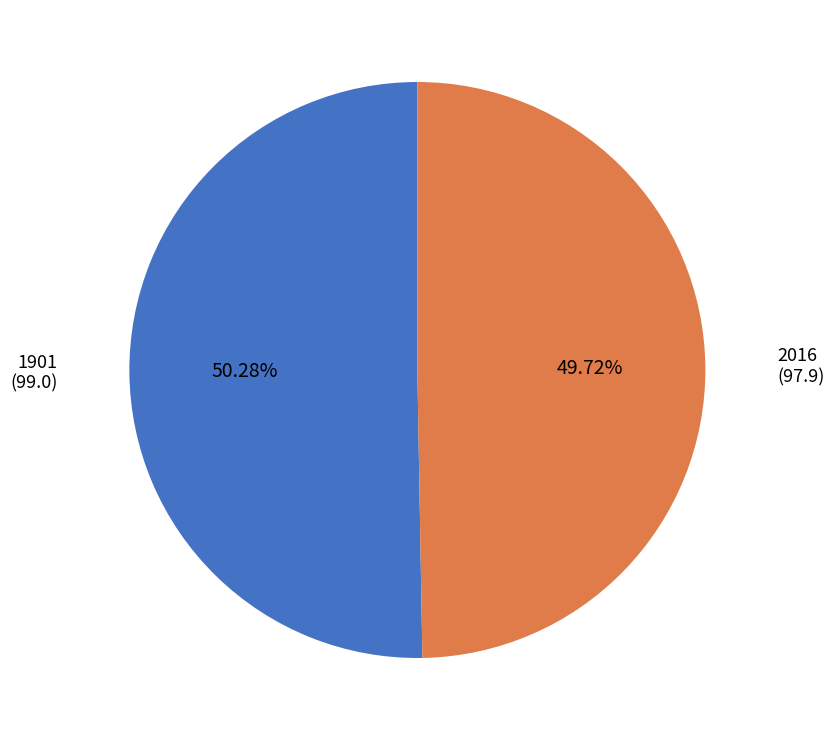

What percentage is the 1901 slice, to the nearest percent?

50%